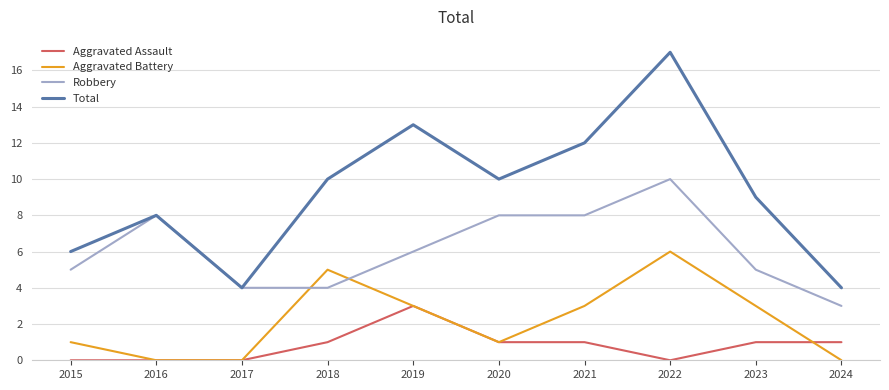

Is this an area chart (filled region under the line)?

No